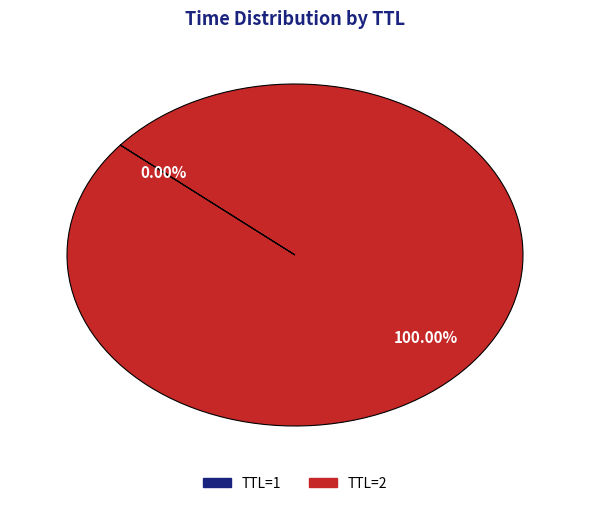

Is there a majority slice in this chart?

Yes